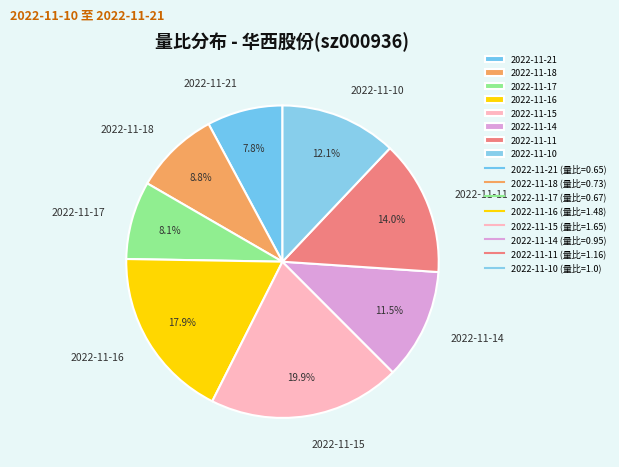

Is 2022-11-10 the majority of the pie?

No